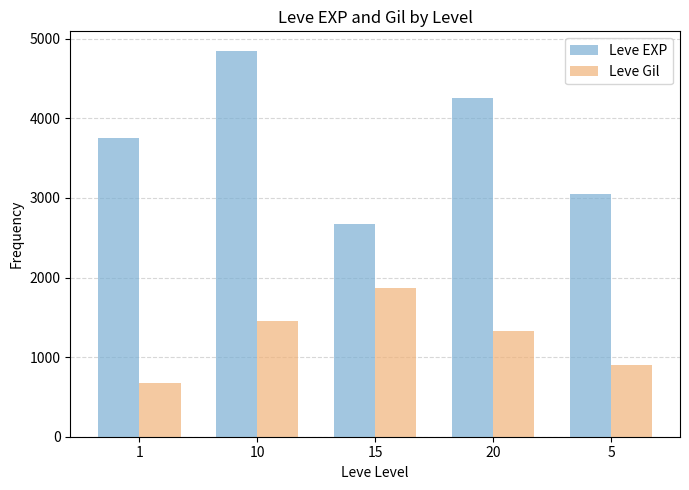

True or false: Leve Gil has a value of 1455 at 10.

True